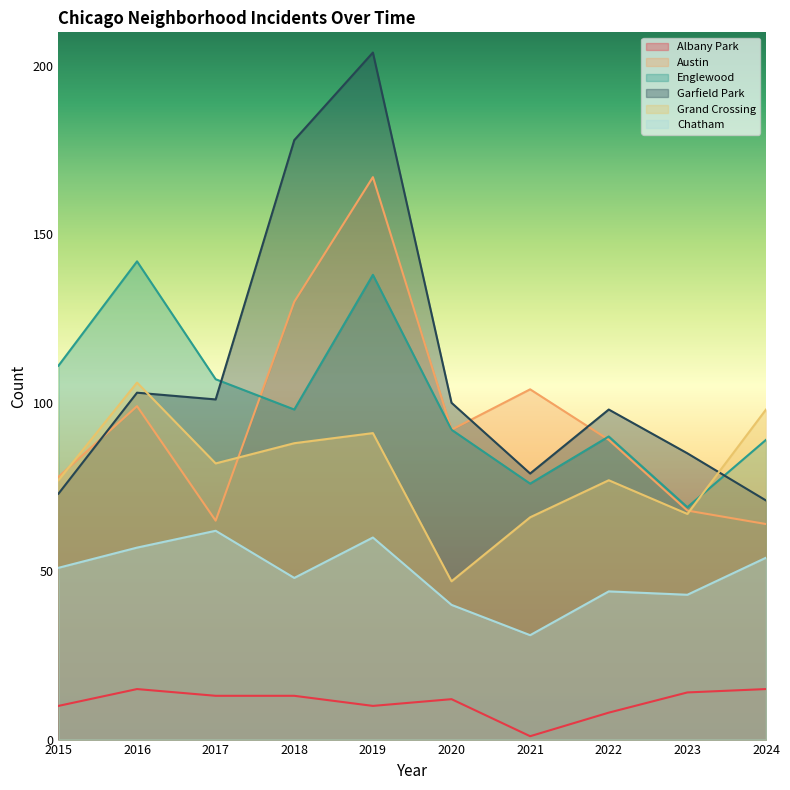

What is the minimum value for Englewood?

69